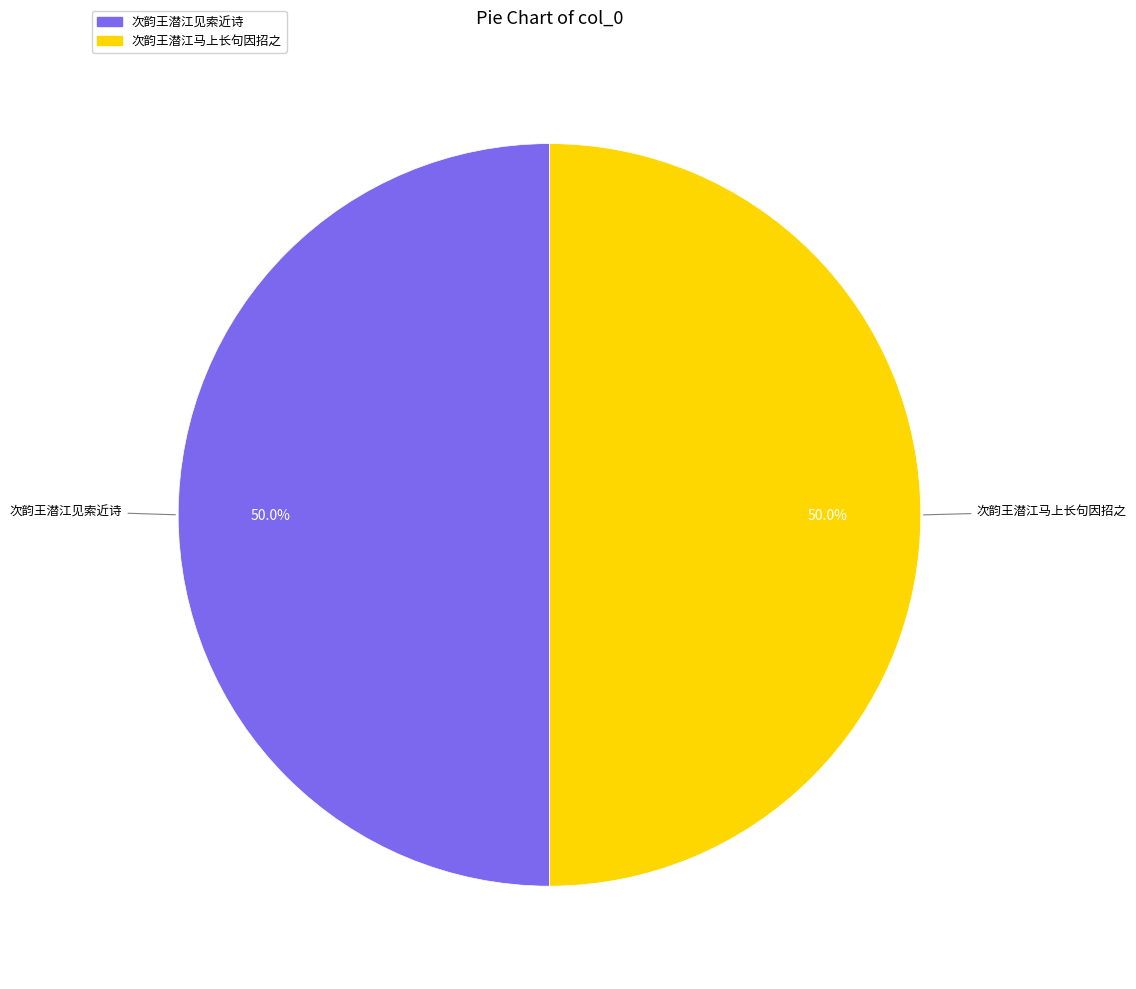

Do 次韵王潜江见索近诗 and 次韵王潜江马上长句因招之 together represent more than half of the pie?

Yes